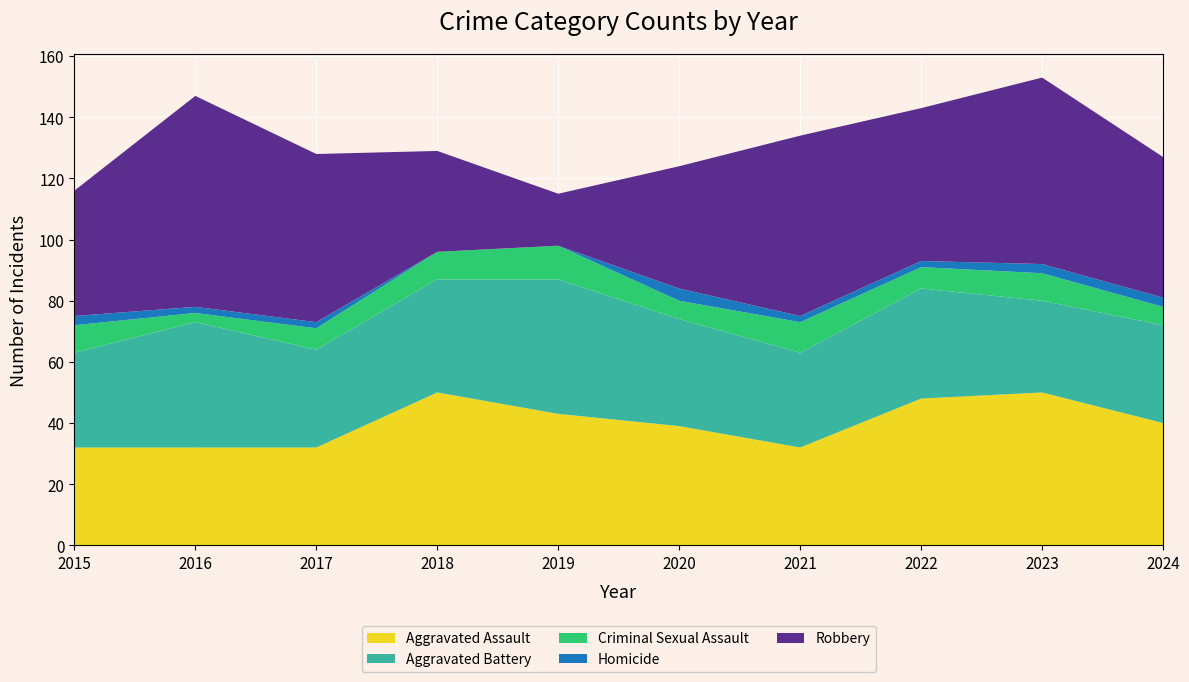

Reading left to right, transcribe all the data shown in this chart.

Aggravated Assault: 32	32	32	50	43	39	32	48	50	40
Aggravated Battery: 31	41	32	37	44	35	31	36	30	32
Criminal Sexual Assault: 9	3	7	9	11	6	10	7	9	6
Homicide: 3	2	2	0	0	4	2	2	3	3
Robbery: 41	69	55	33	17	40	59	50	61	46